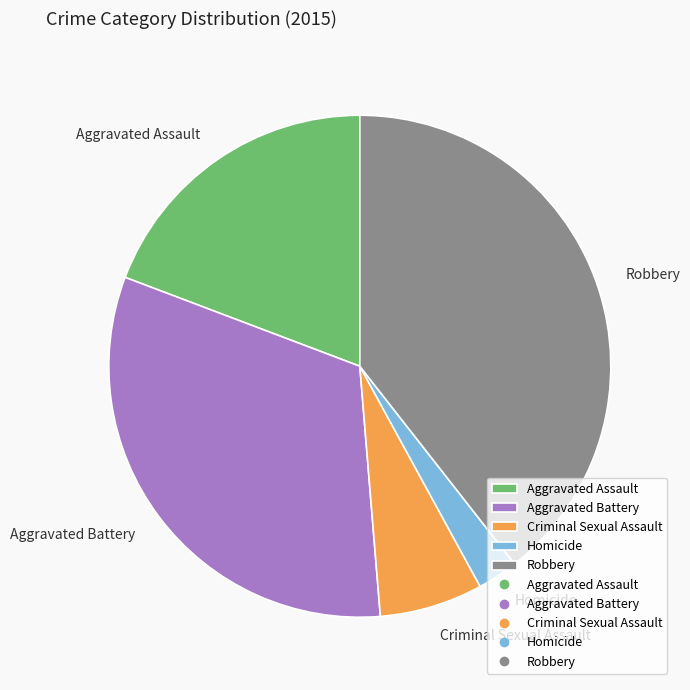

Which category has the biggest portion of the pie?

Robbery